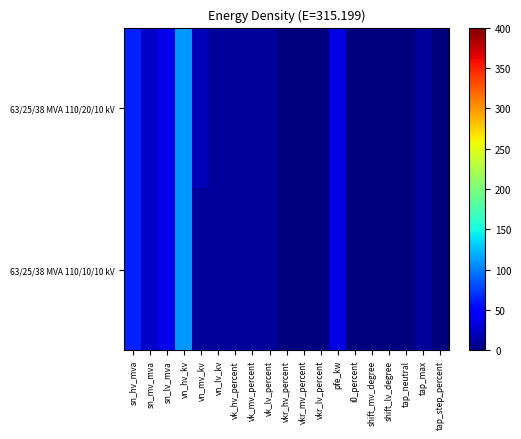

Rank the series at tap_max from highest to lowest value.

63/25/38 MVA 110/20/10 kV, 63/25/38 MVA 110/10/10 kV